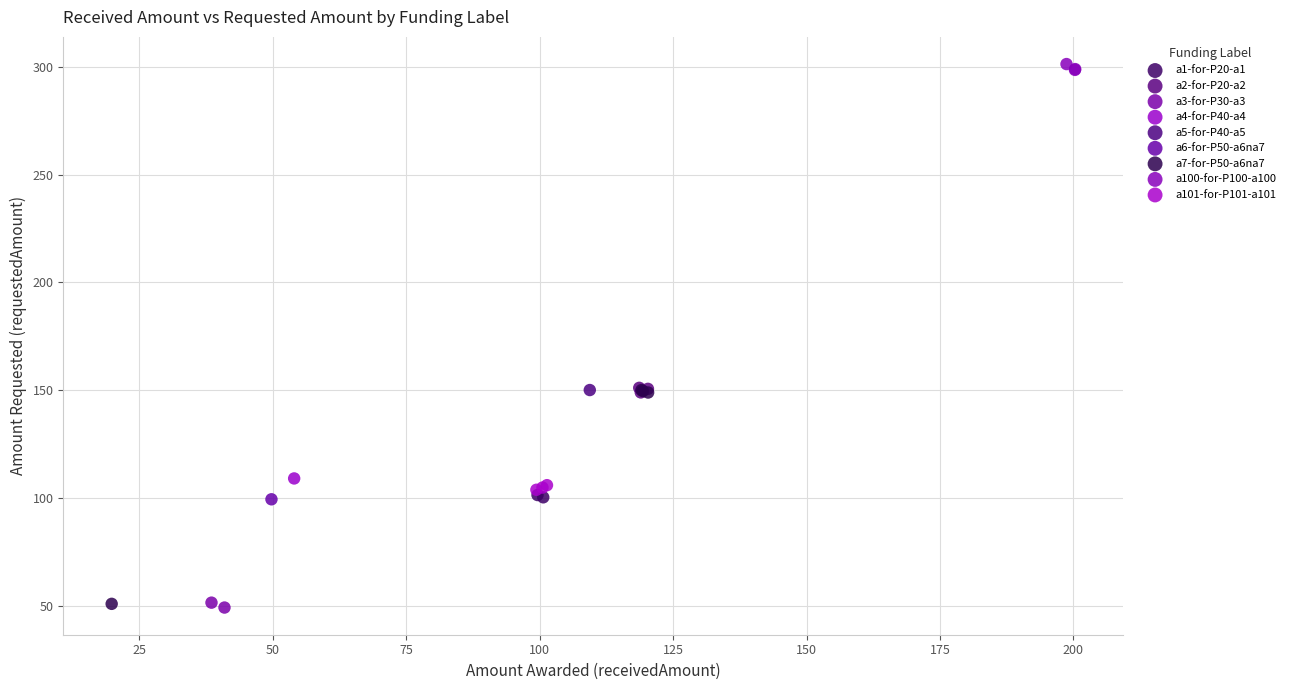

What are all the series names shown in the legend?

a1-for-P20-a1, a2-for-P20-a2, a3-for-P30-a3, a4-for-P40-a4, a5-for-P40-a5, a6-for-P50-a6na7, a7-for-P50-a6na7, a100-for-P100-a100, a101-for-P101-a101